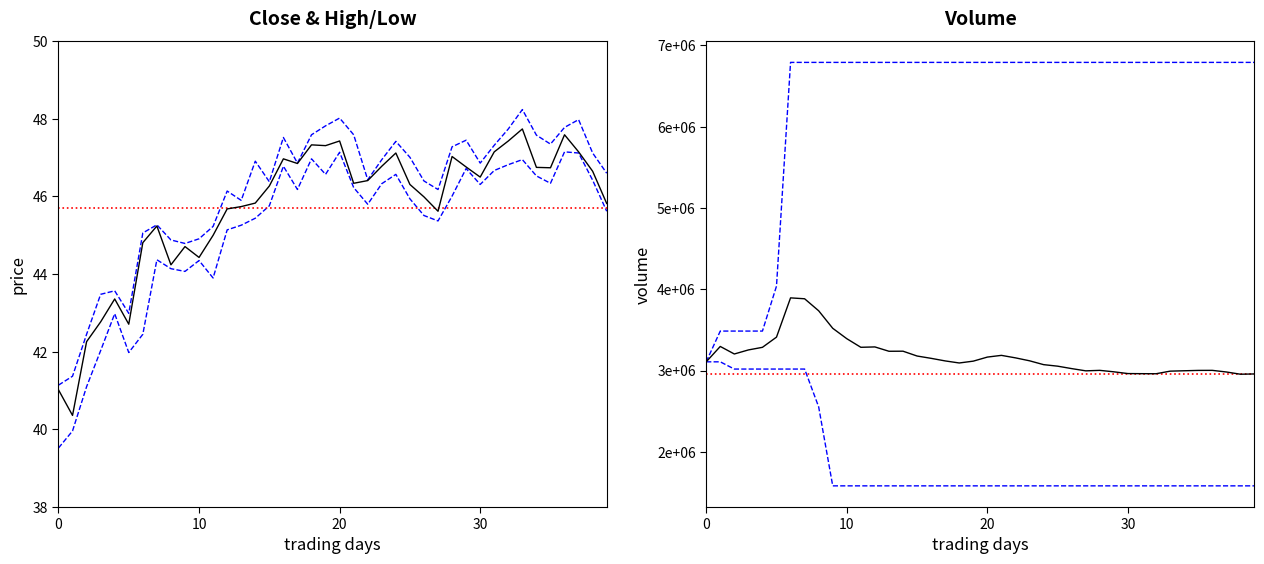

Which series has the largest range (max minus min)?

Low